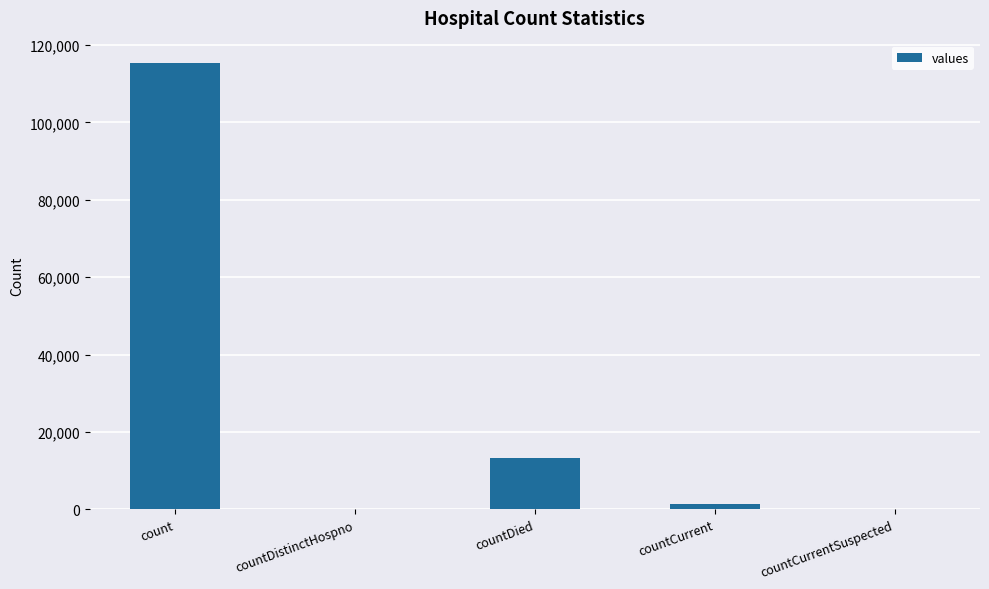

Are the bars horizontal?

No